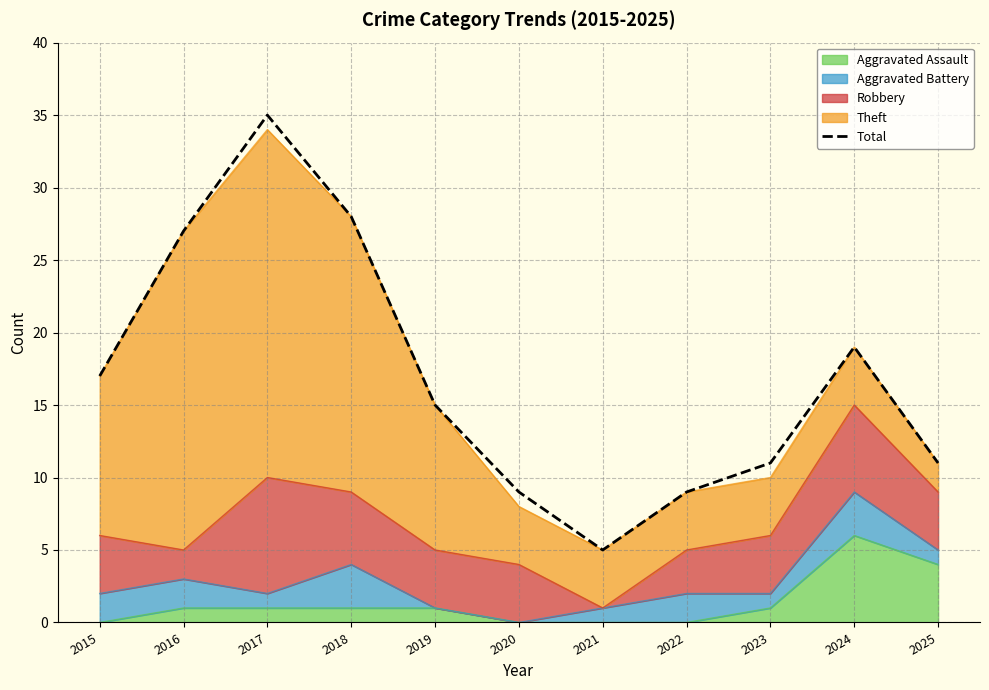

Reading left to right, what are all the values shown in this chart?

2015=17	2016=27	2017=35	2018=28	2019=15	2020=9	2021=5	2022=9	2023=11	2024=19	2025=11